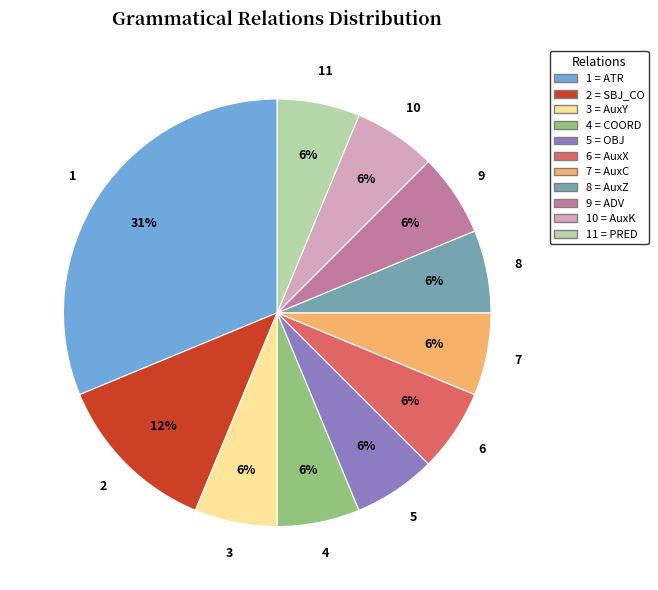

Does any single category account for the majority?

No